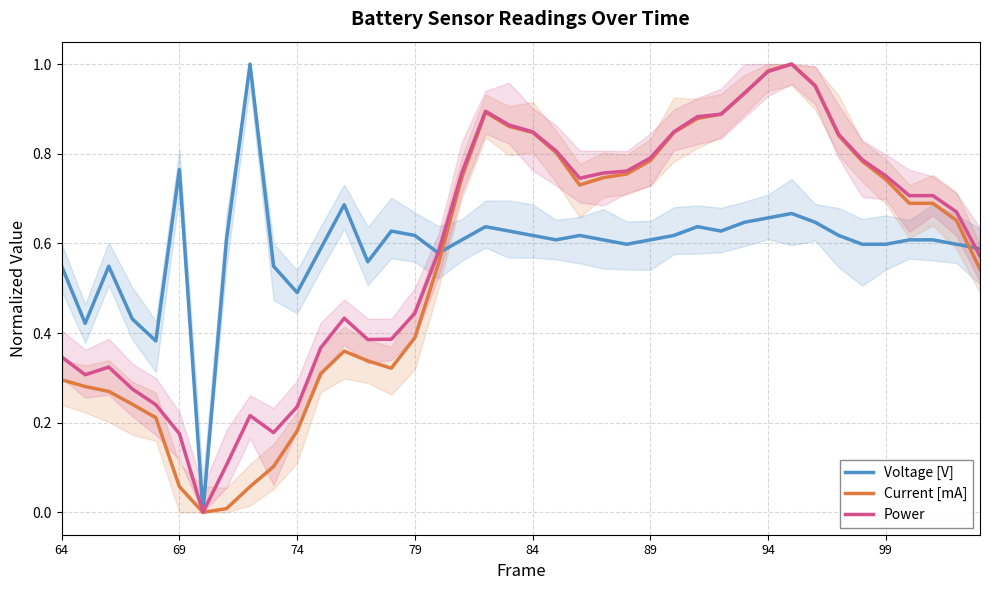

Rank the series at 22 from highest to lowest value.

Power, Current [mA], Voltage [V]